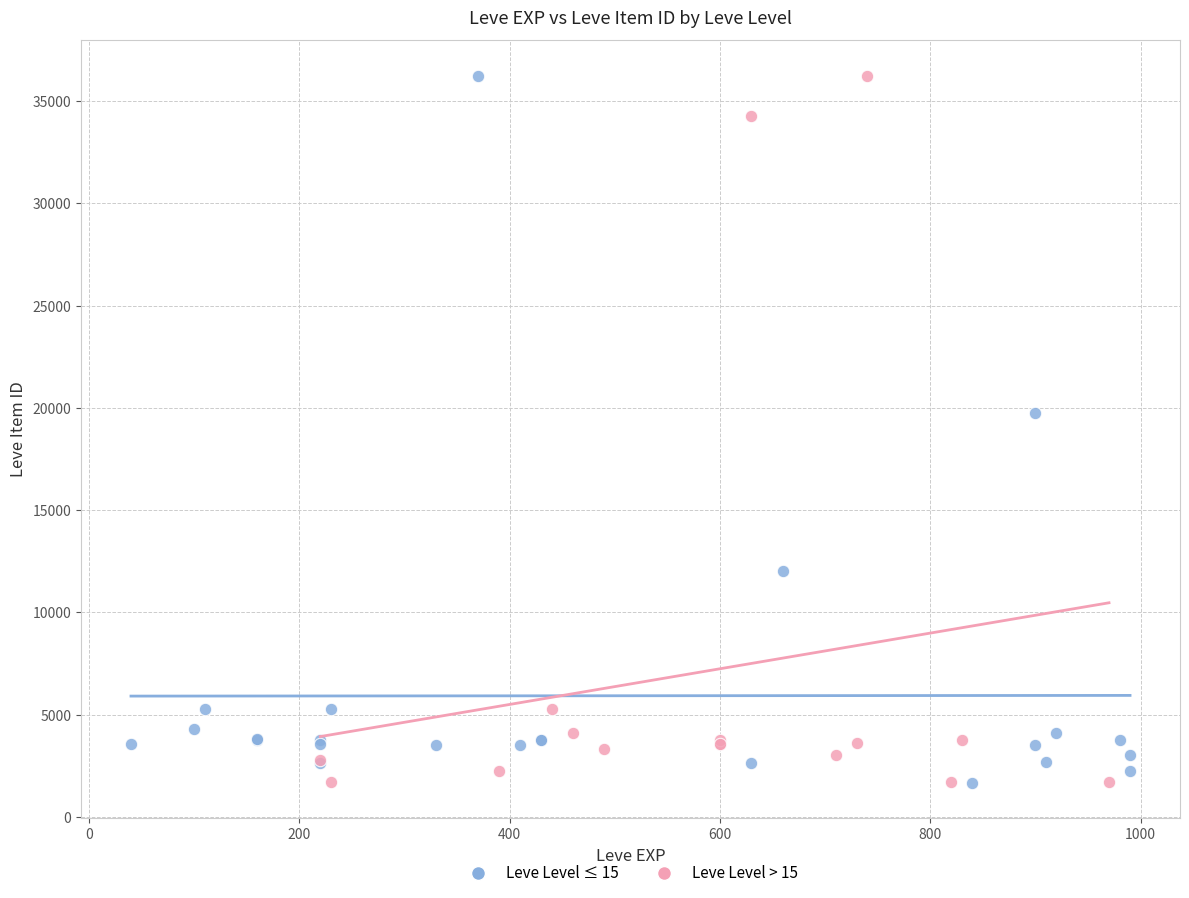

What are all the series names shown in the legend?

Leve Level ≤ 15, Leve Level > 15